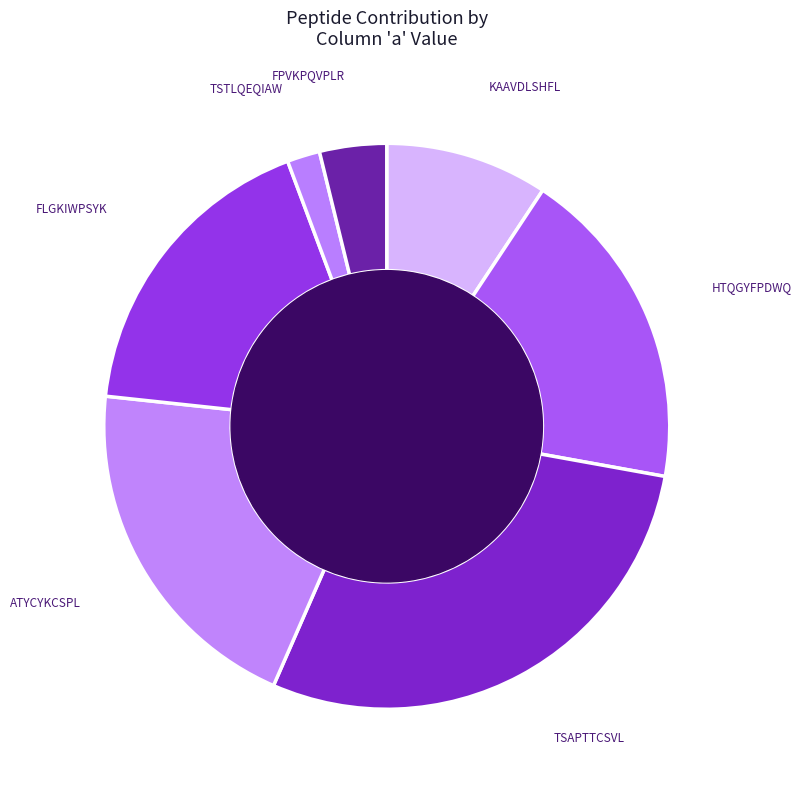

Combined, do HTQGYFPDWQ and KAAVDLSHFL account for over 50%?

No